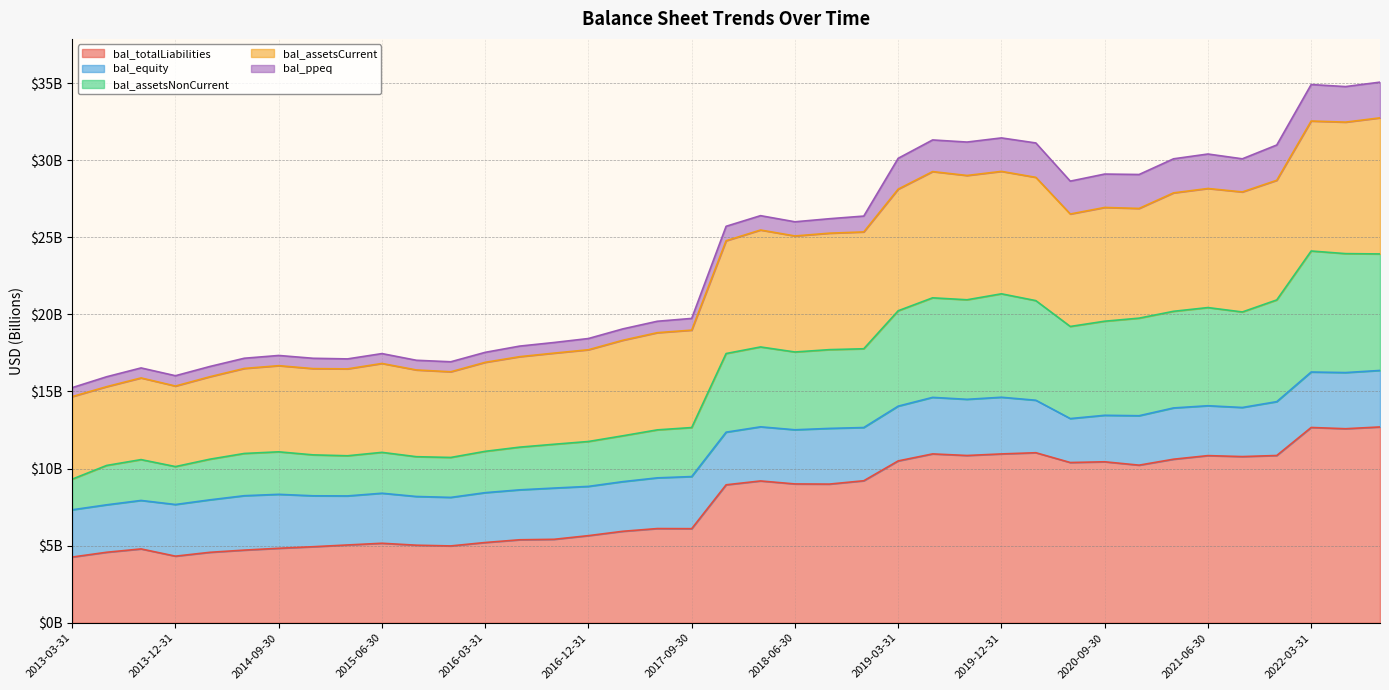

How many data points in bal_assetsNonCurrent are less than 17?

19